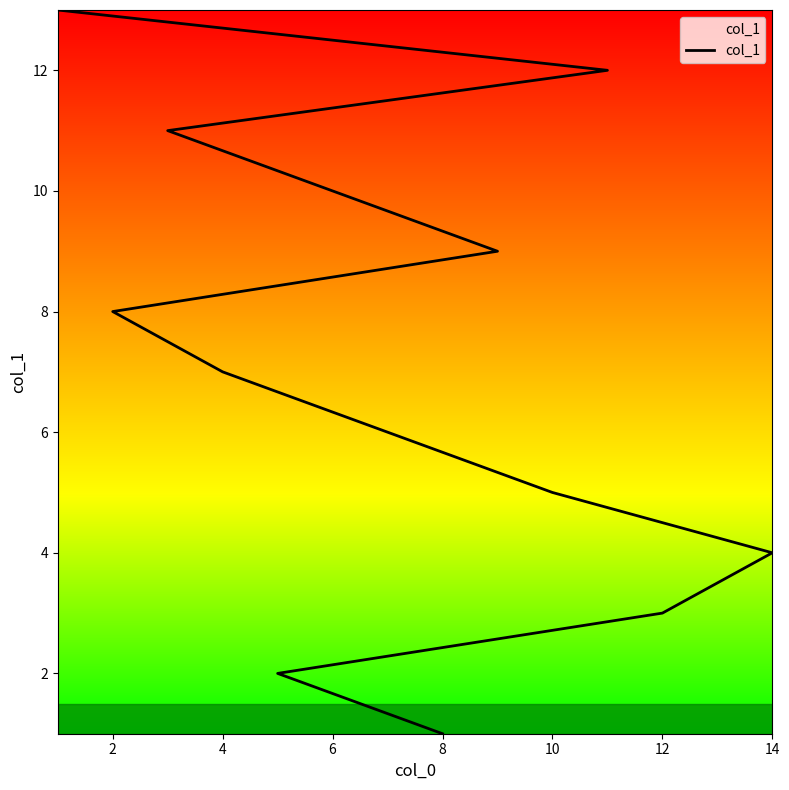

What is the ratio of the value at 9 to the value at 10?

0.9